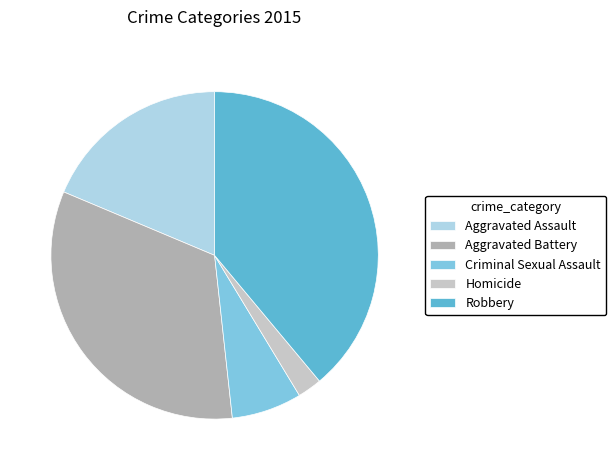

Rank the categories by value from highest to lowest.

Robbery, Aggravated Battery, Aggravated Assault, Criminal Sexual Assault, Homicide